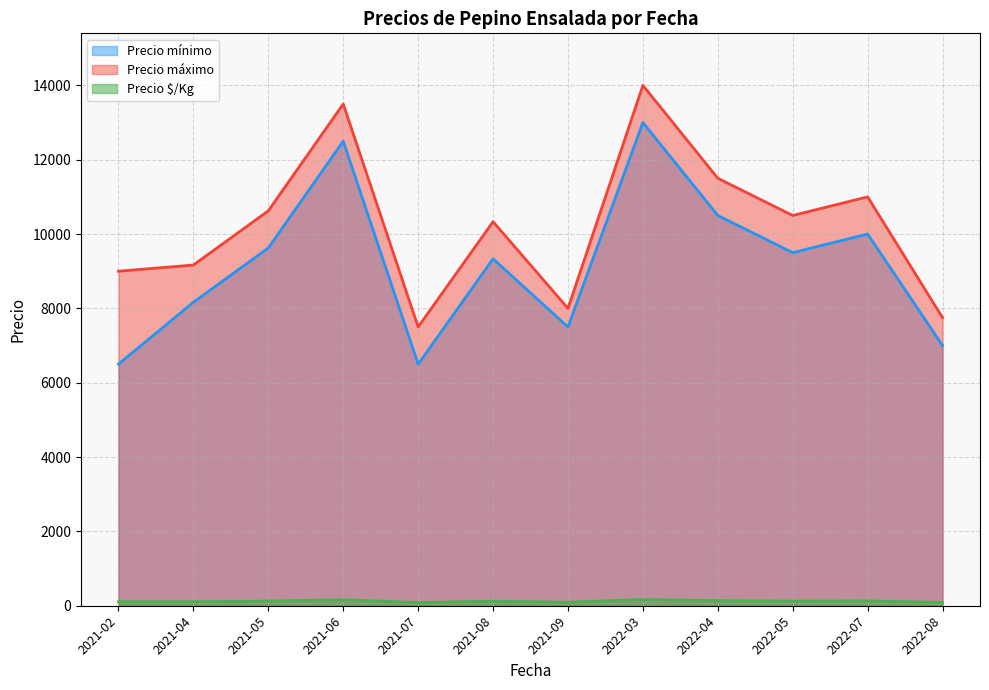

Between 2021-02 and 2022-04, which series saw the biggest shift?

Precio mínimo